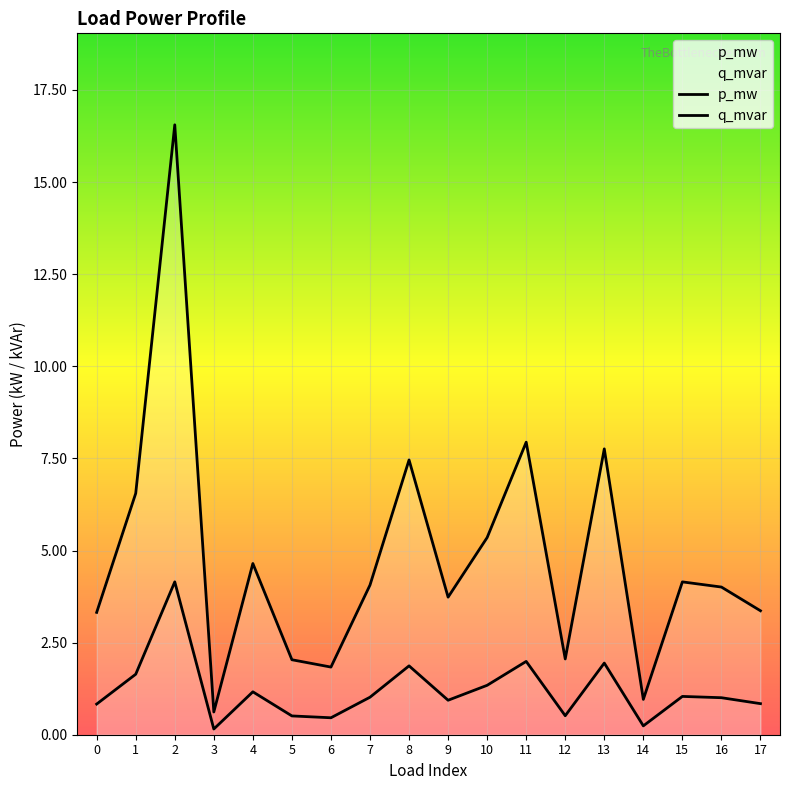

True or false: p_mw and q_mvar cross at least once.

False